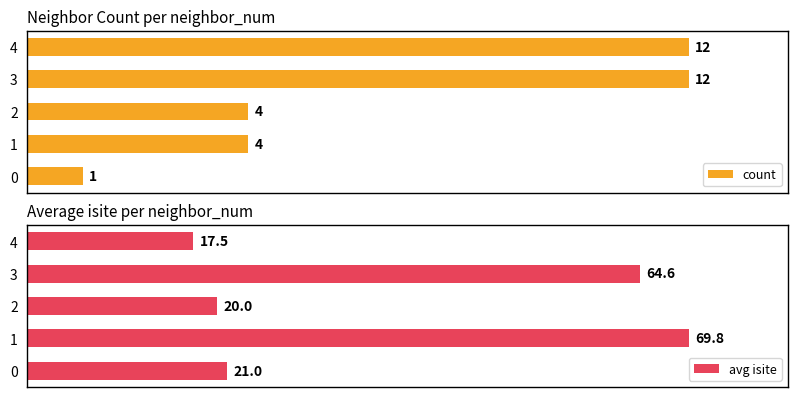

Which has a higher value, 3 or 2?

3